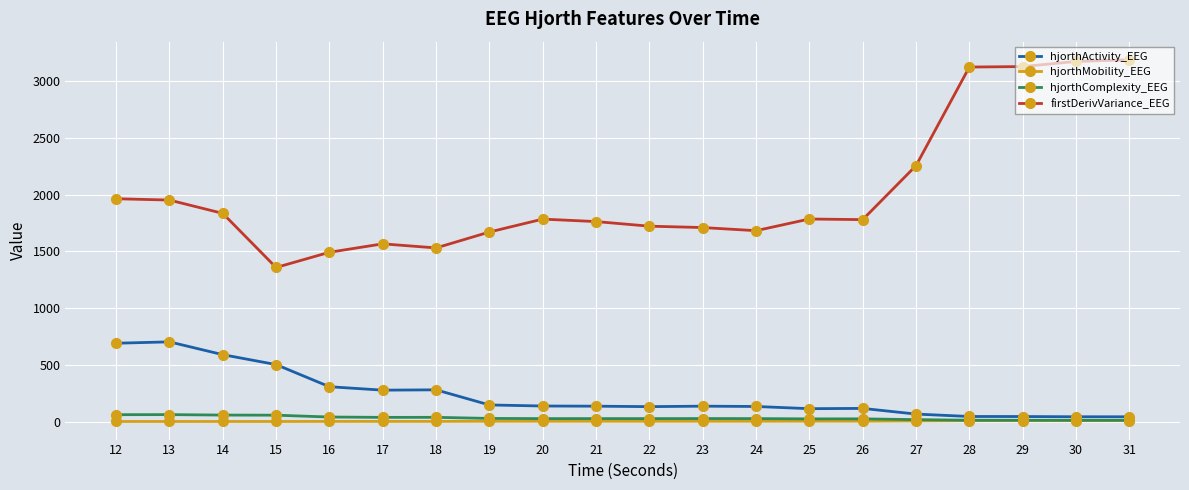

What is the sum of the firstDerivVariance_EEG values at 14 and 28?

4958.2